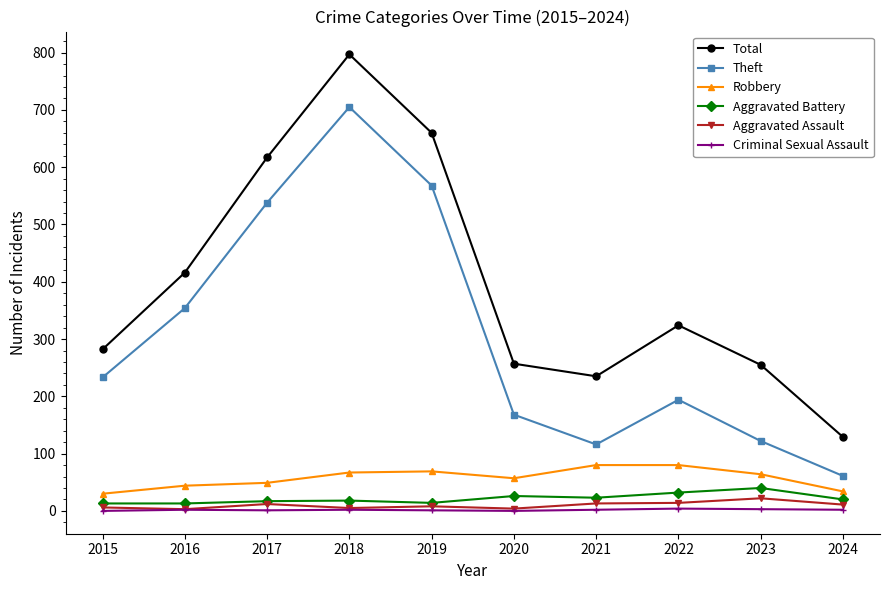

True or false: Total has a value of 257 at 2020.

True